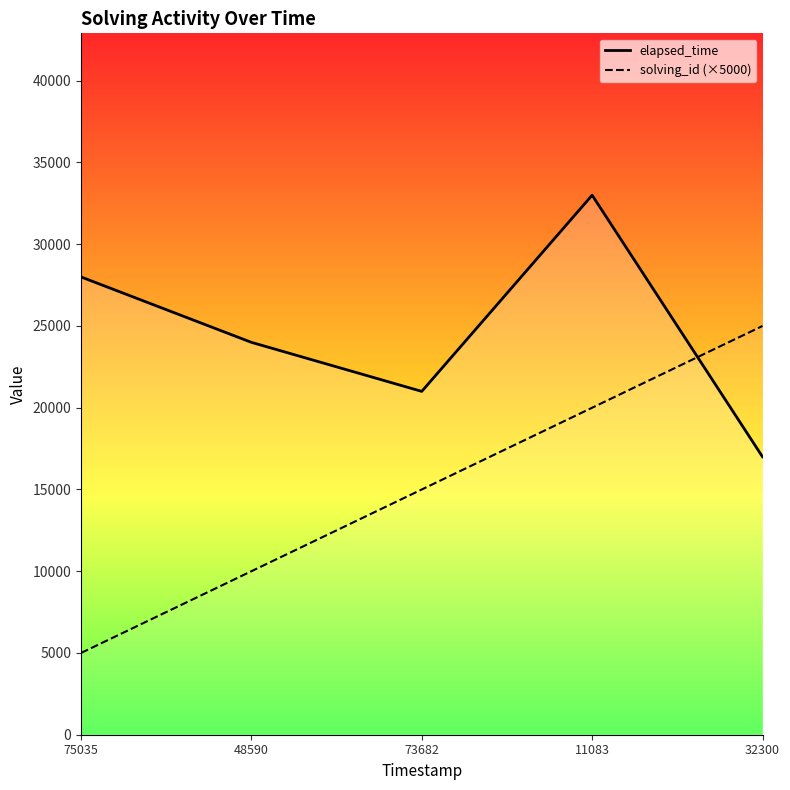

What position from the left is 48590?

2